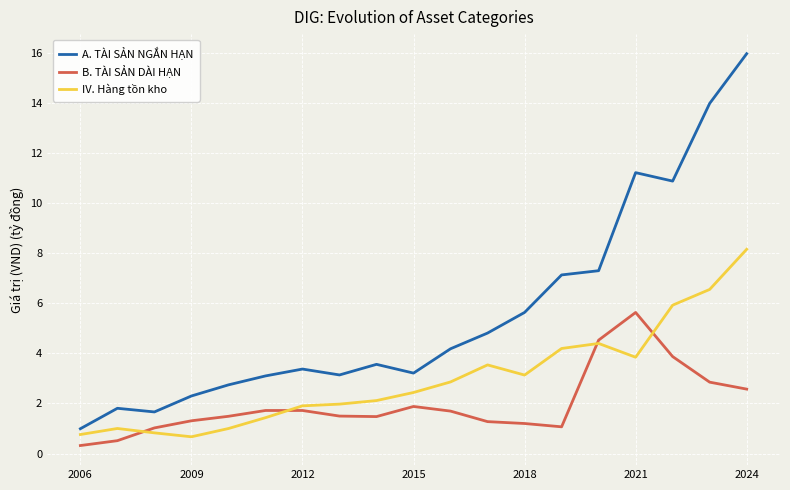

List the series in order of their overall mean, highest first.

A. TÀI SẢN NGẮN HẠN, IV. Hàng tồn kho, B. TÀI SẢN DÀI HẠN